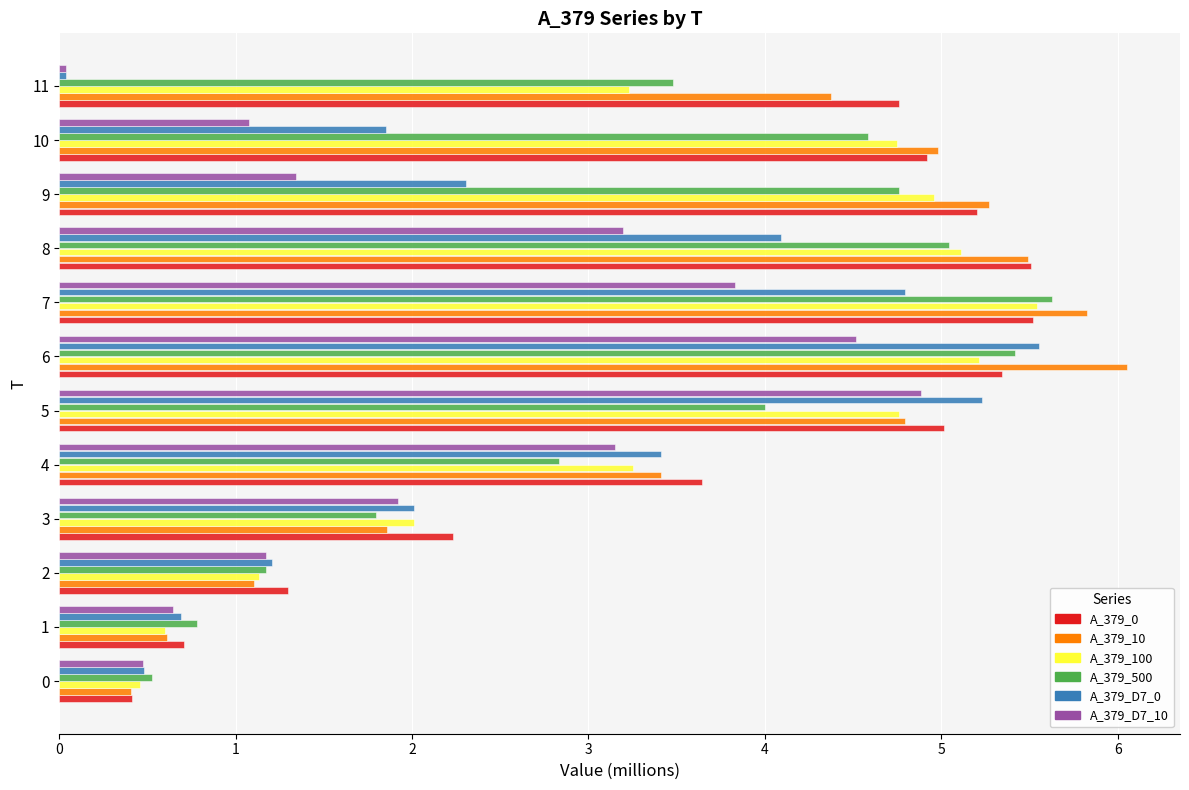

Is it true that A_379_10 equals 6.9 at 9?

False